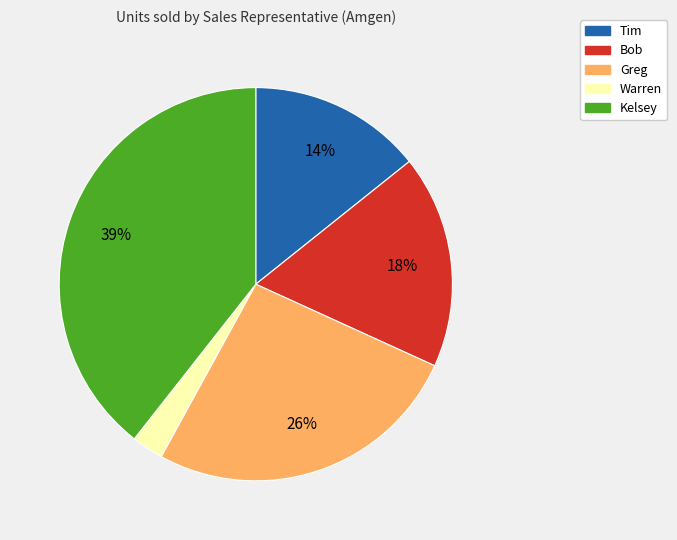

What is the largest slice in the pie chart?

Kelsey